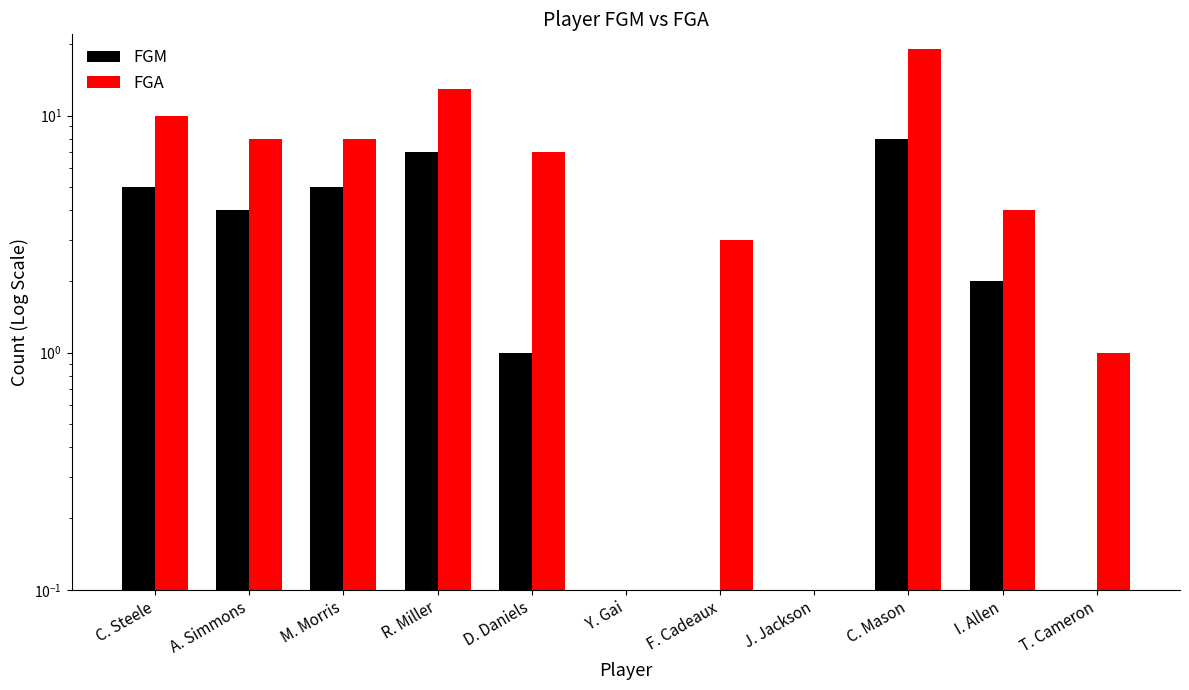

What is the difference between the maximum and minimum values in the FGA series?

19